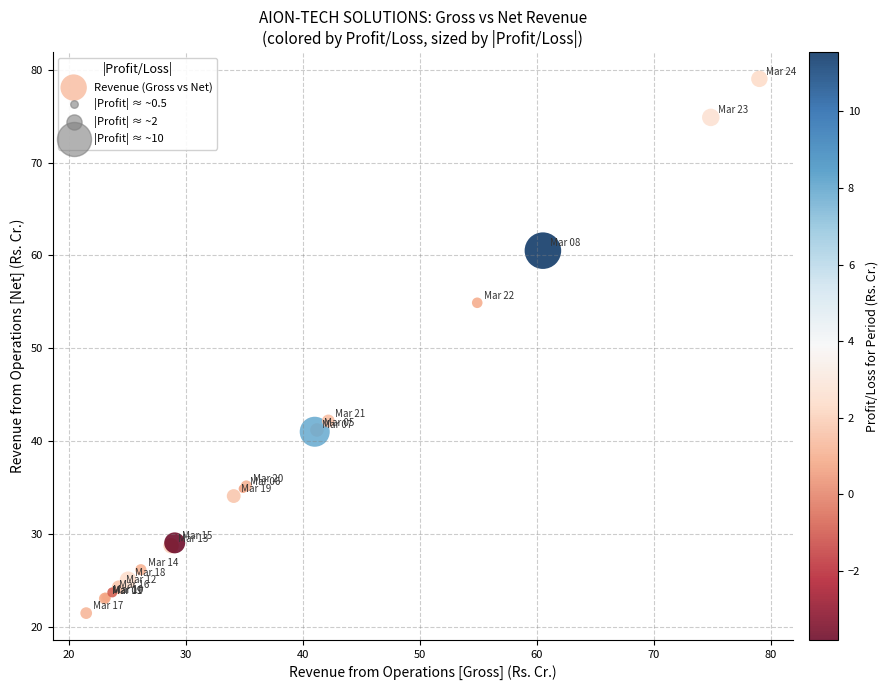

What Y value in the scatter plot is closest to 50?

54.9